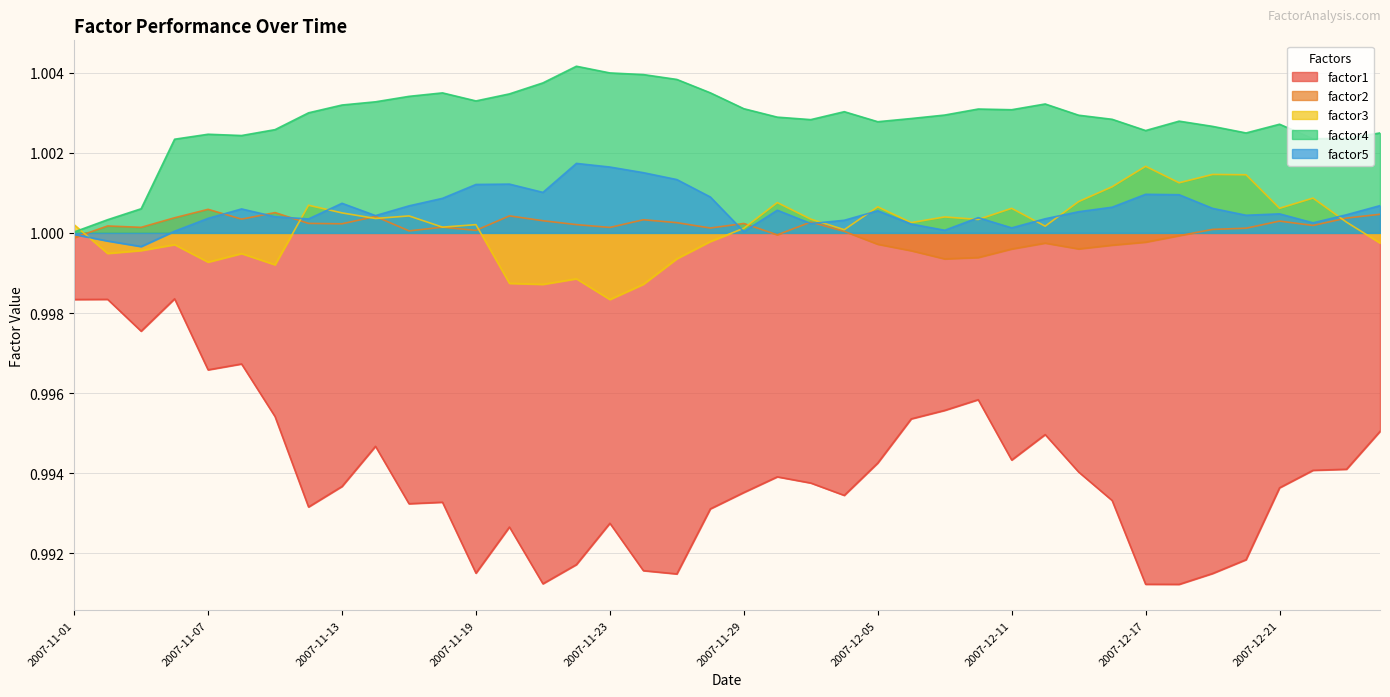

The value of factor2 at 2007-11-23 is 1.5. True or false?

False